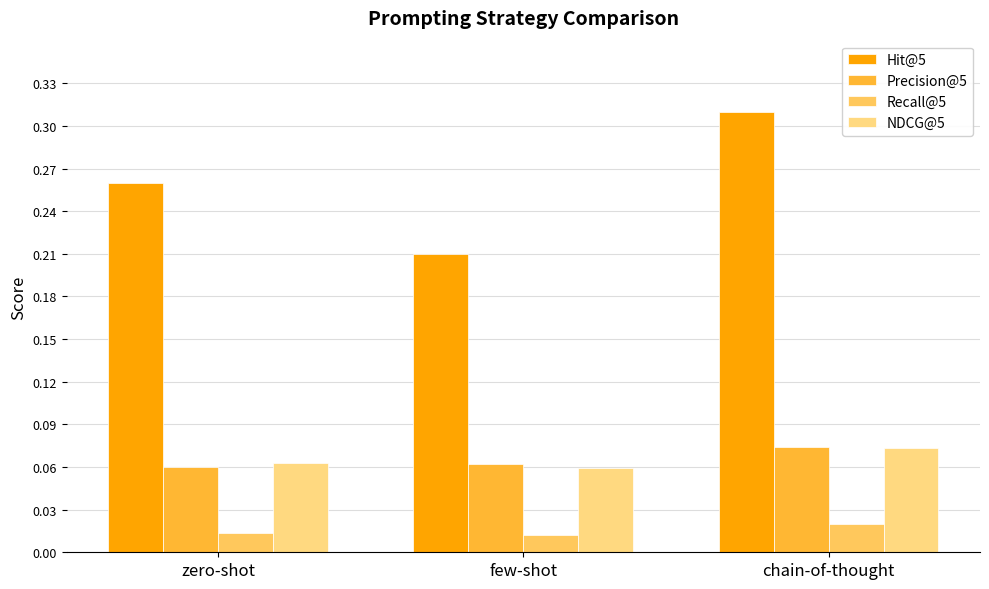

Between few-shot and chain-of-thought, which series saw the biggest shift?

Hit@5